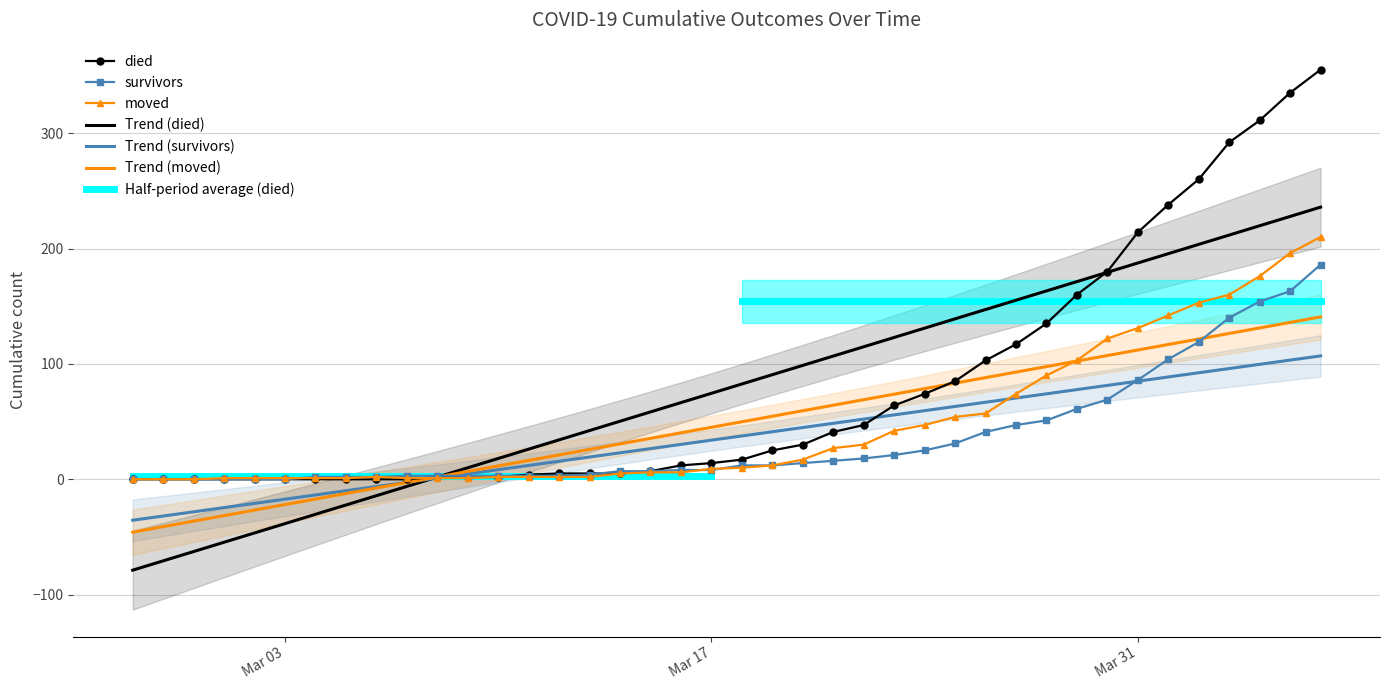

What is the maximum value for died?

355.0